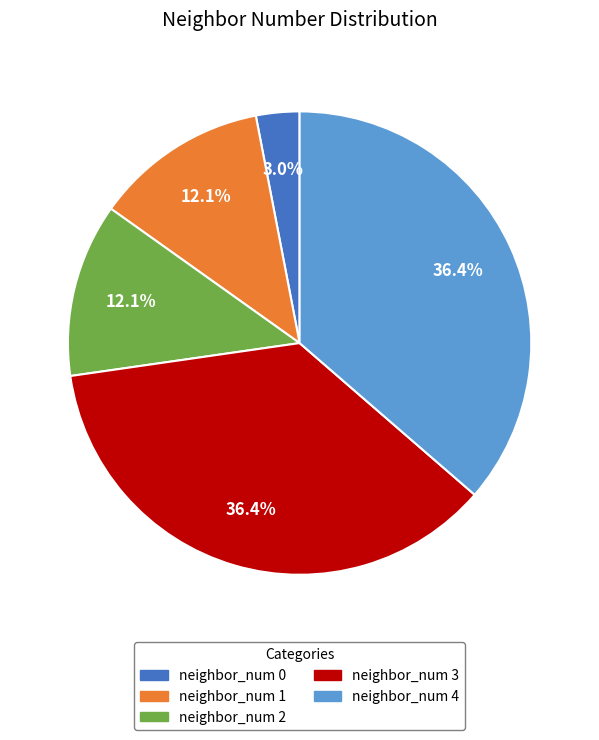

What is the smallest slice in the pie chart?

neighbor_num 0